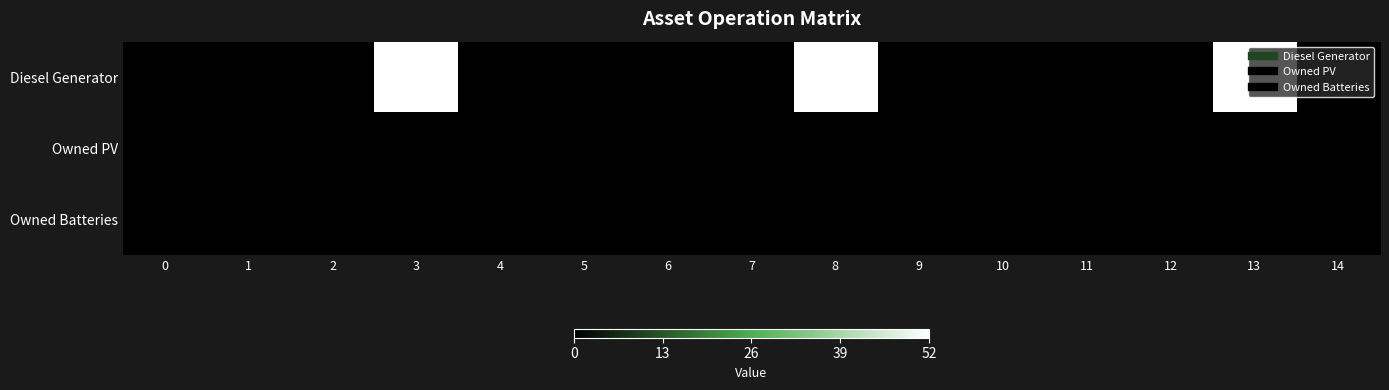

Reading left to right, extract all data points from this chart.

Diesel Generator: 0=0	1=0	2=0	3=52	4=0	5=0	6=0	7=0	8=52	9=0	10=0	11=0	12=0	13=52	14=0
Owned PV: 0=0	1=0	2=0	3=0	4=0	5=0	6=0	7=0	8=0	9=0	10=0	11=0	12=0	13=0	14=0
Owned Batteries: 0=0	1=0	2=0	3=0	4=0	5=0	6=0	7=0	8=0	9=0	10=0	11=0	12=0	13=0	14=0